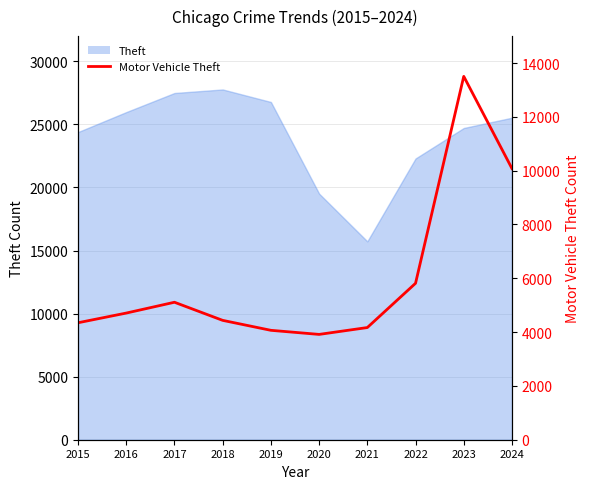

What is the smallest value displayed?

3914